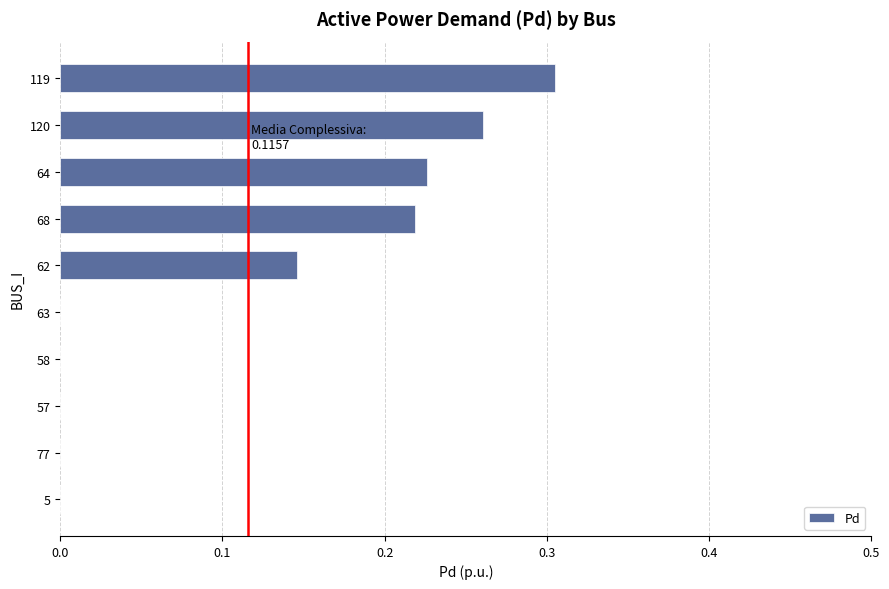

Between 119 and 120, which is larger?

119